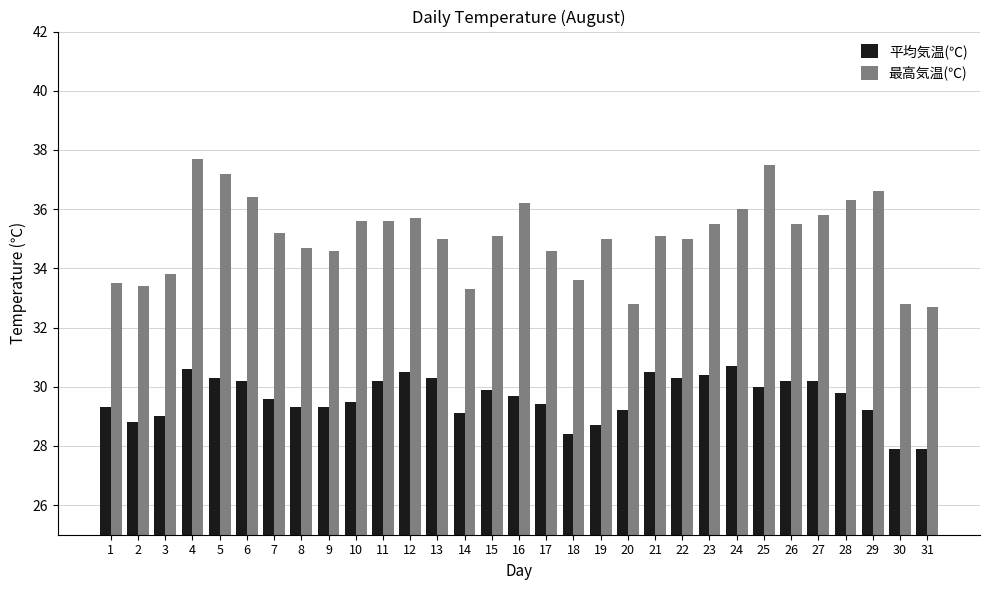

What is the average value of the 最高気温(℃) series?

35.1